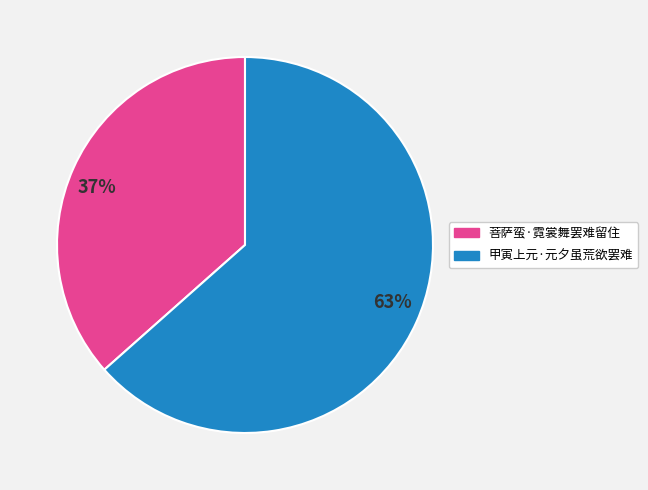

What is the ratio of the value at 63% to the value at 37%?

1.7